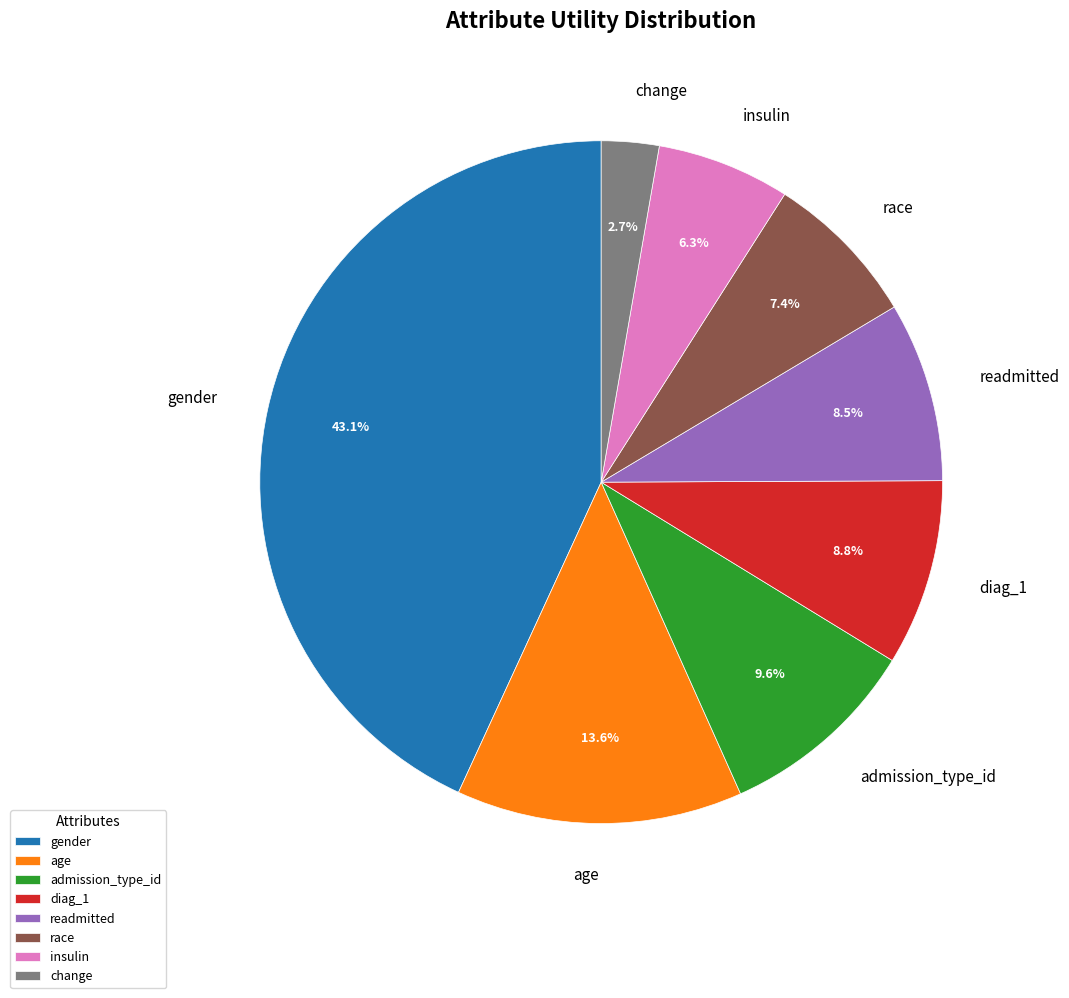

Which category has the smallest portion of the pie?

change